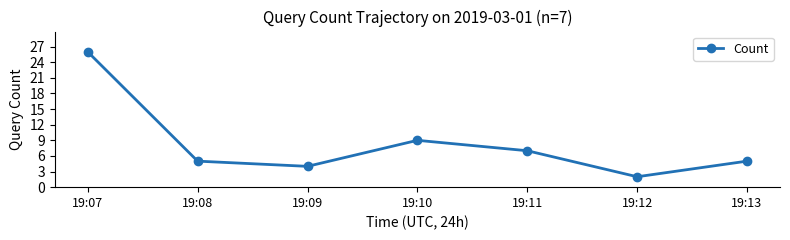

Approximately how many times larger is the value at 19:11 compared to 19:08?

1.4